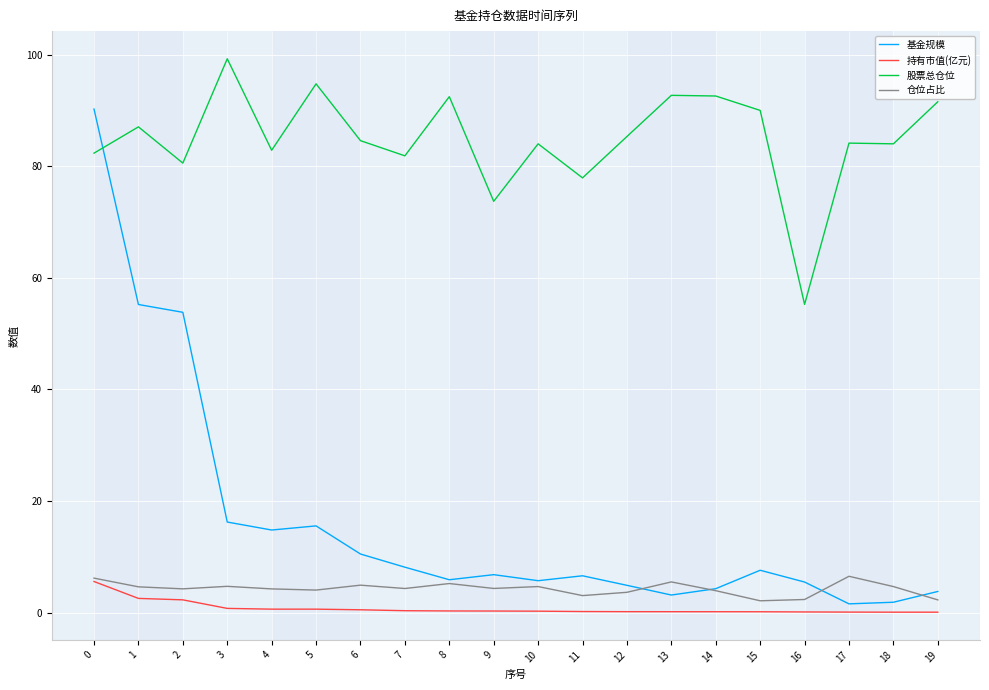

Rank the series at 2 from lowest to highest value.

持有市值(亿元), 仓位占比, 基金规模, 股票总仓位